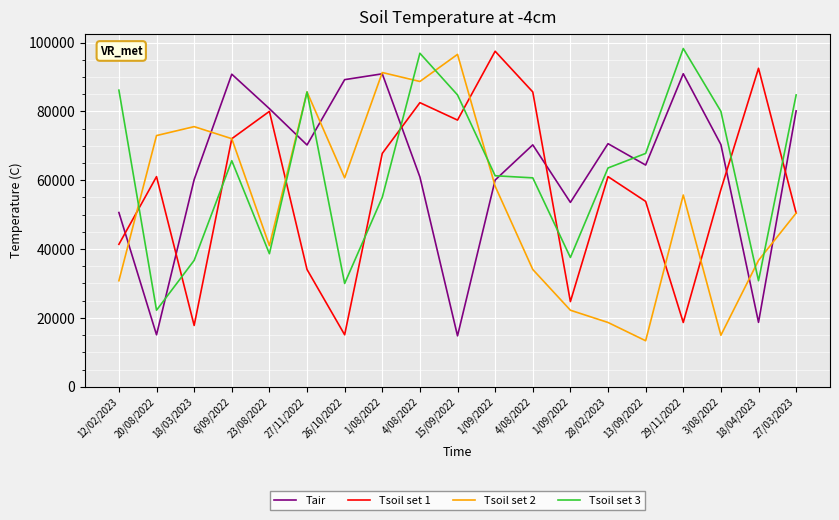

Rank the series at 26/10/2022 from lowest to highest value.

Tsoil set 1, Tsoil set 3, Tsoil set 2, Tair